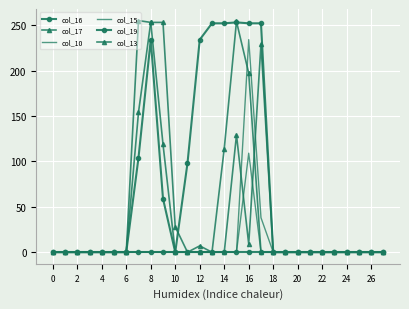

Which series has the widest spread of values?

col_17